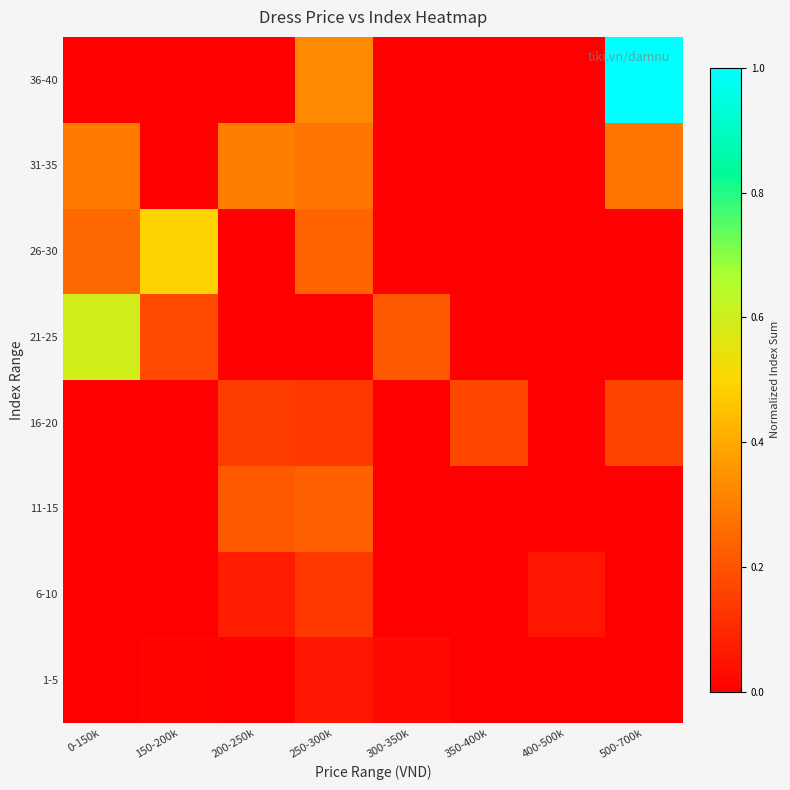

Rank the series at 300-350k from highest to lowest value.

21-25, 1-5, 6-10, 11-15, 16-20, 26-30, 31-35, 36-40